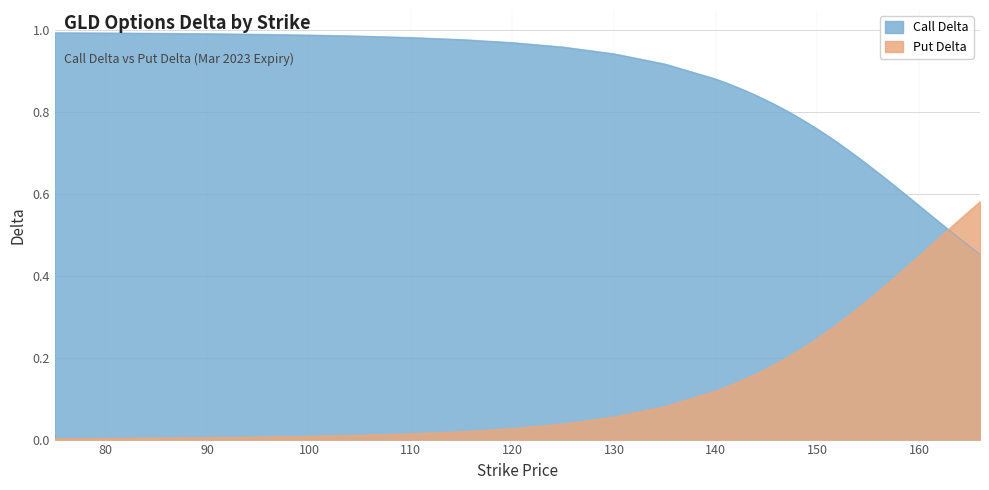

Which series has the widest spread of values?

Put Delta